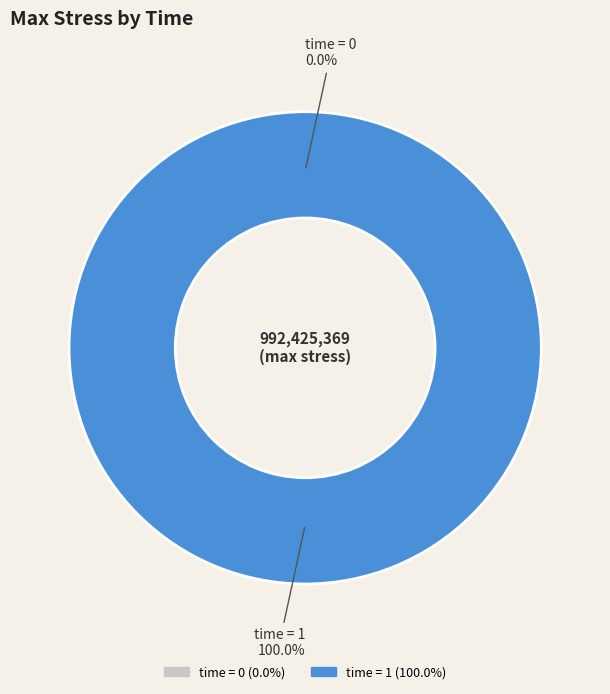

Combined, what portion of the pie is 1 and 0?

100.0%